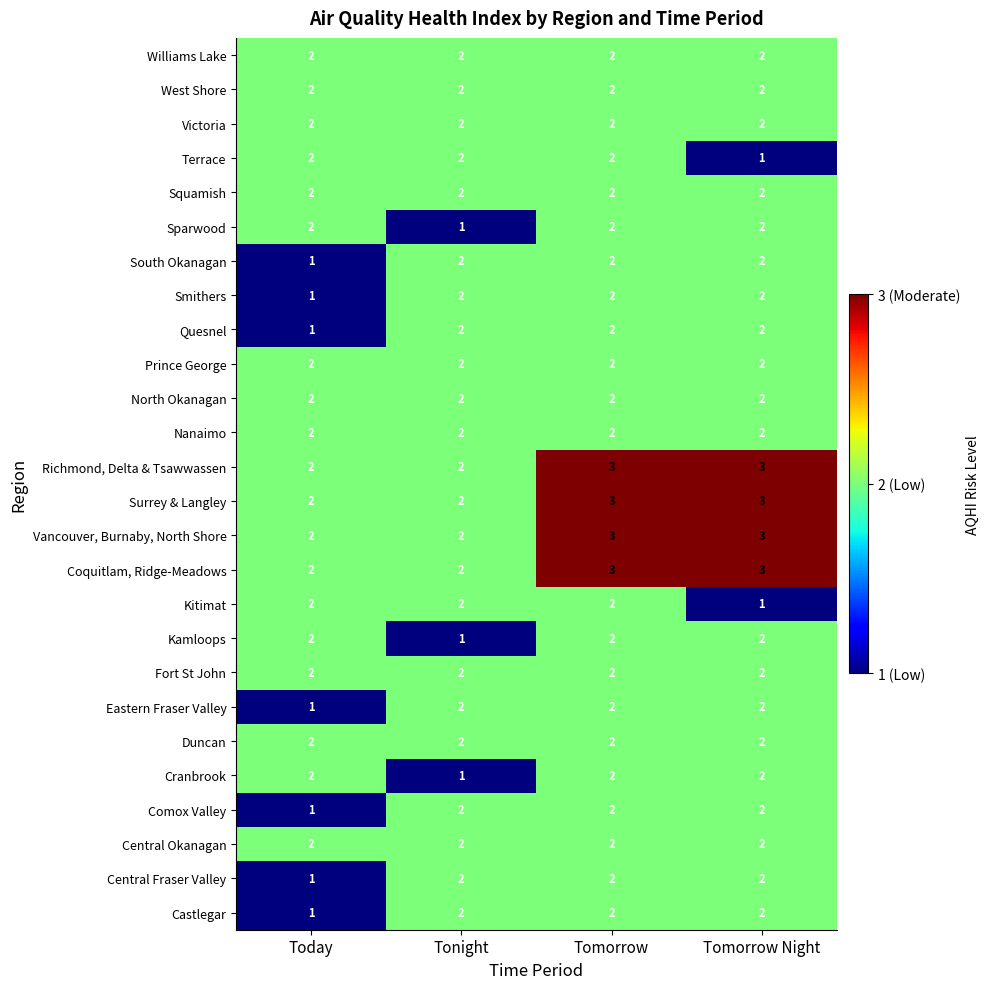

How many data points does each series have?

4